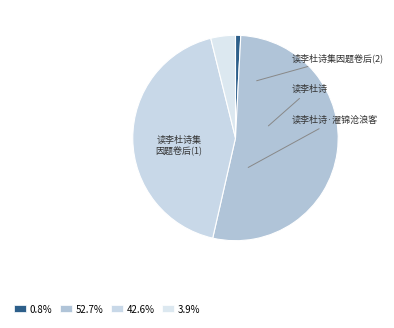

How many segments does this pie chart have?

4